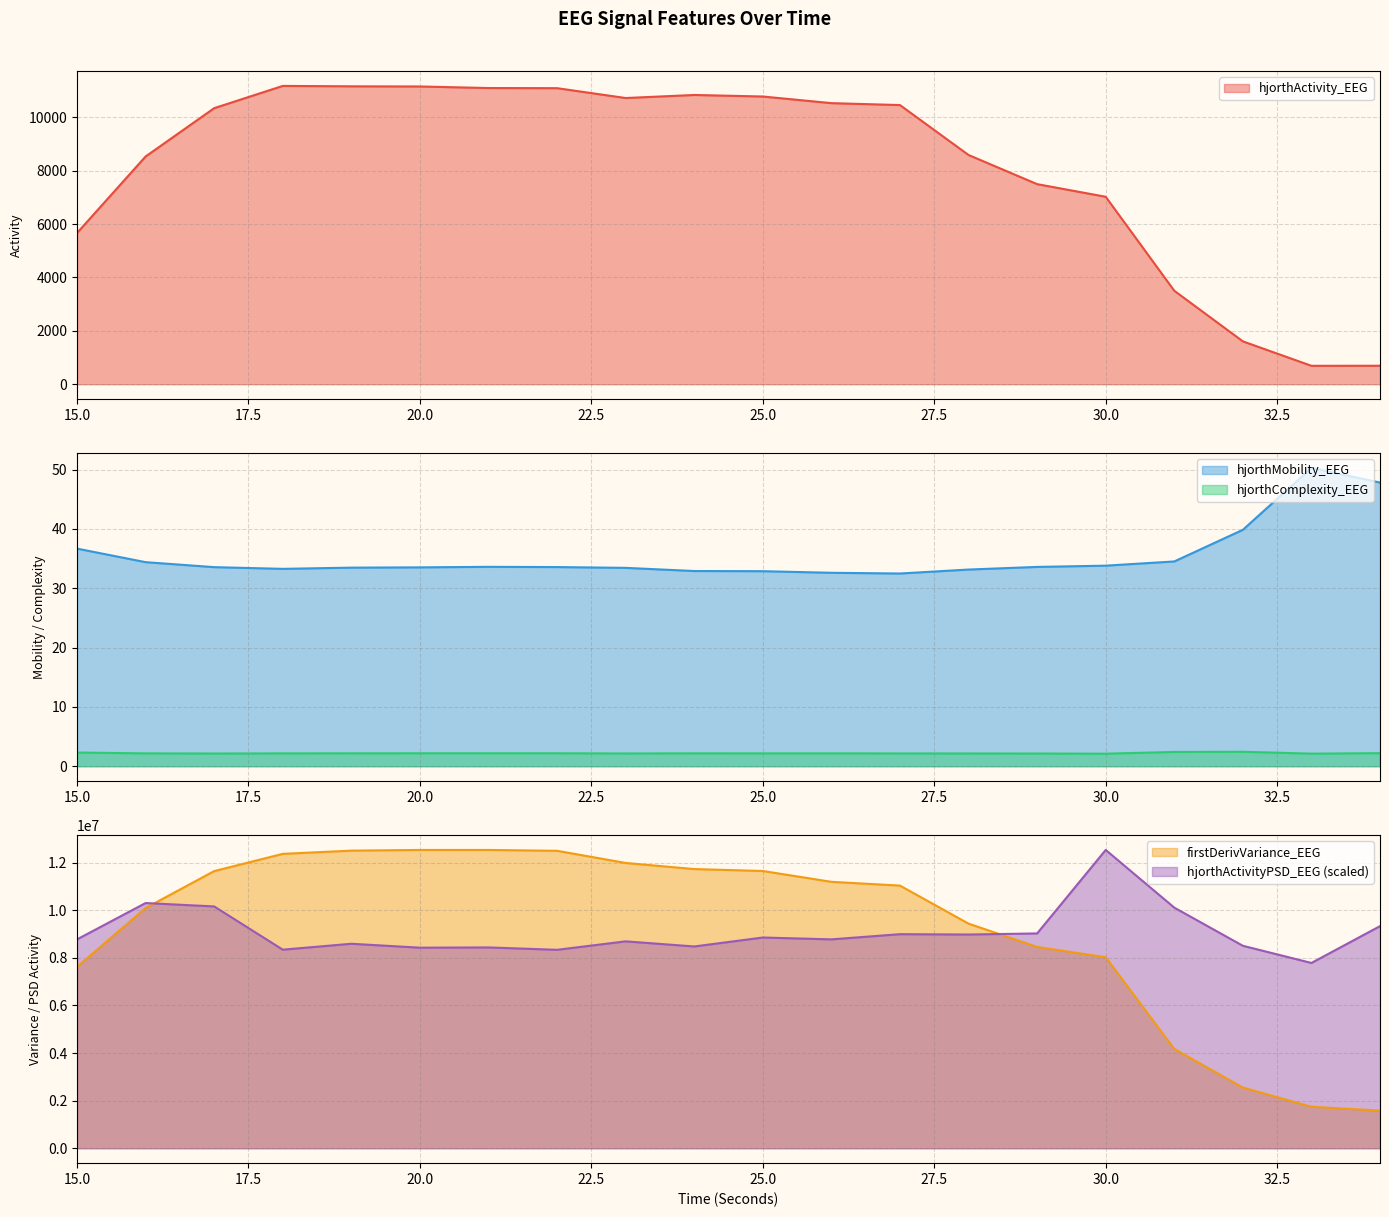

Reading left to right, transcribe all the data shown in this chart.

hjorthActivity_EEG: 15=5664.9	16=8531.2	17=10341.3	18=11174.7	19=11159.6	20=11153.5	21=11095.3	22=11090.0	23=10721.0	24=10835.4	25=10778.0	26=10529.4	27=10457.2	28=8586.7	29=7495.2	30=7022.3	31=3501.2	32=1605.5	33=689.3	34=691.5
hjorthMobility_EEG: 15=36.7	16=34.4	17=33.6	18=33.3	19=33.5	20=33.5	21=33.6	22=33.6	23=33.4	24=32.9	25=32.9	26=32.6	27=32.5	28=33.1	29=33.6	30=33.8	31=34.5	32=39.8	33=50.3	34=47.8
hjorthComplexity_EEG: 15=2.3	16=2.2	17=2.1	18=2.2	19=2.2	20=2.2	21=2.2	22=2.2	23=2.2	24=2.2	25=2.2	26=2.2	27=2.2	28=2.2	29=2.1	30=2.1	31=2.4	32=2.4	33=2.1	34=2.2
firstDerivVariance_EEG: 15=7621199.7	16=10091340.3	17=11643140.3	18=12367259.2	19=12502786.9	20=12531065.8	21=12531370.5	22=12495945.8	23=11984737.4	24=11728483.0	25=11647580.8	26=11192128.3	27=11033564.6	28=9435426.8	29=8458269.6	30=8024716.3	31=4170738.7	32=2549251.7	33=1742352.0	34=1580914.3
hjorthActivityPSD_EEG: 15=8774575.2	16=10301386.8	17=10158332.5	18=8341858.0	19=8590494.4	20=8425646.6	21=8436311.4	22=8336255.7	23=8691864.3	24=8476789.3	25=8852844.9	26=8775048.9	27=8992952.2	28=8978826.9	29=9024096.1	30=12531370.5	31=10108683.5	32=8505582.7	33=7783750.3	34=9330955.1